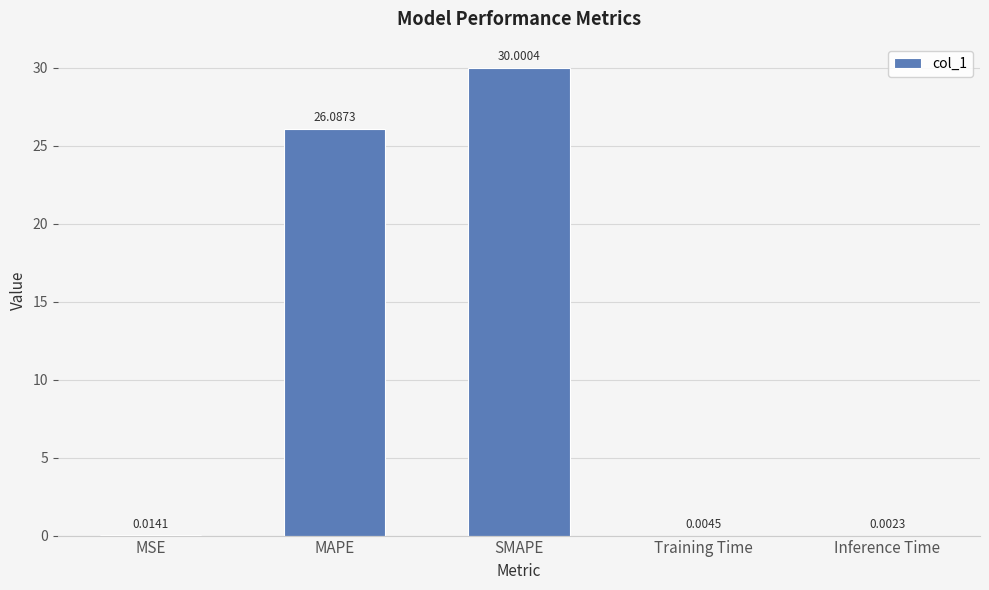

What is the approximate value at MAPE?

26.1